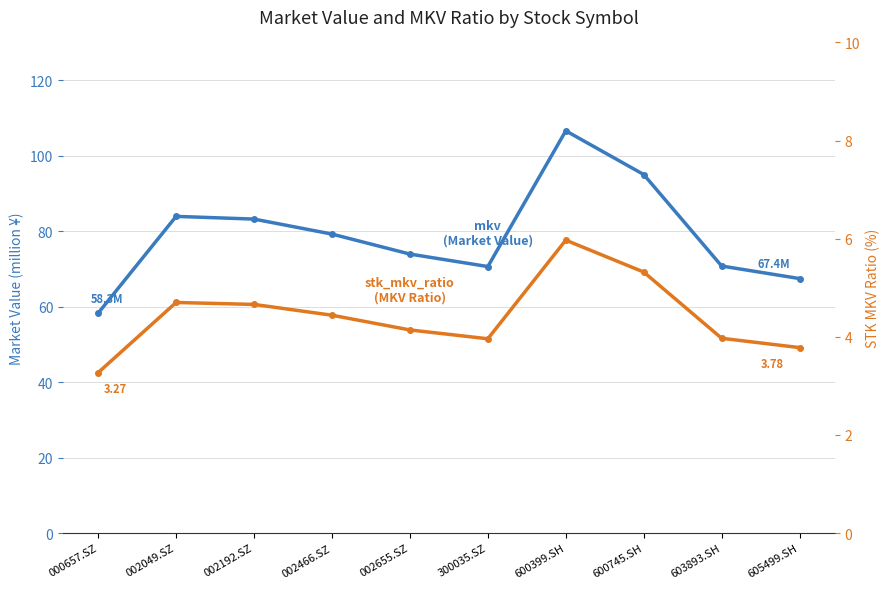

Is this an area chart (filled region under the line)?

No